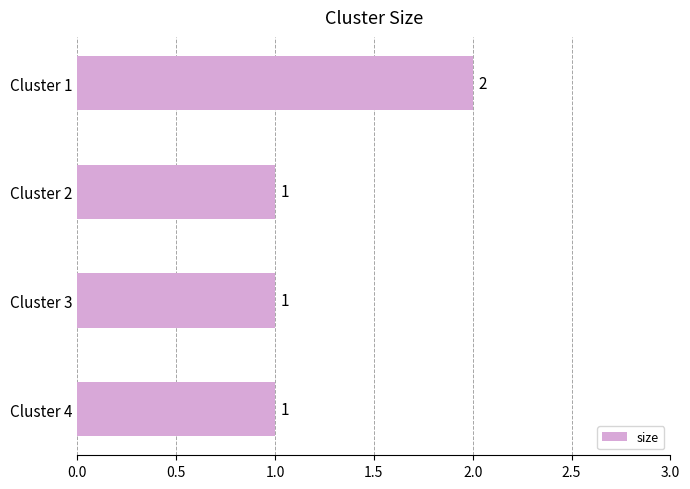

What is the sum of all values?

5